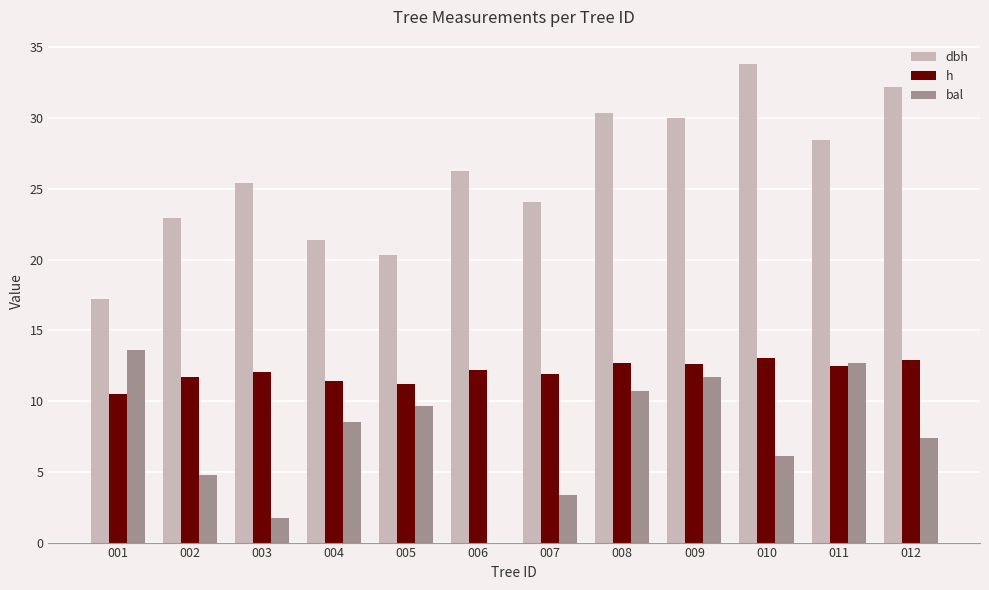

The value of dbh at 007 is 40.8. True or false?

False